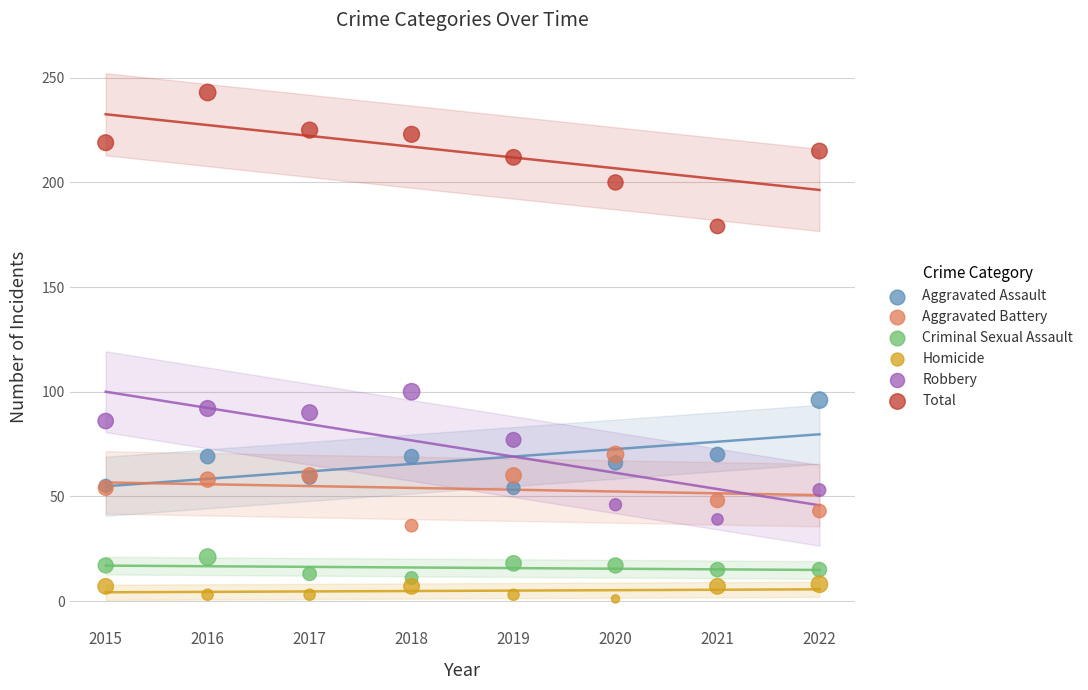

Which series contains the highest Y value?

Total